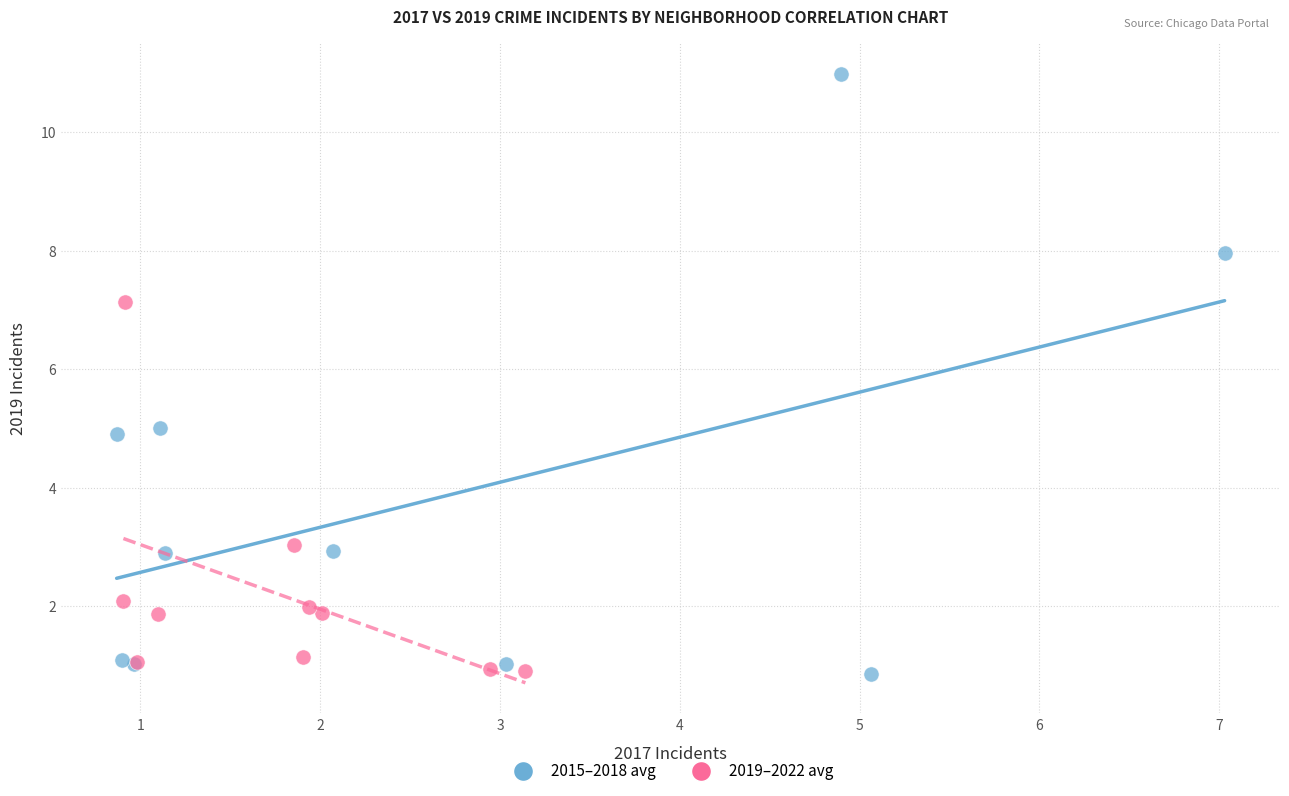

Which series has the largest Y range (max minus min)?

2015–2018 avg